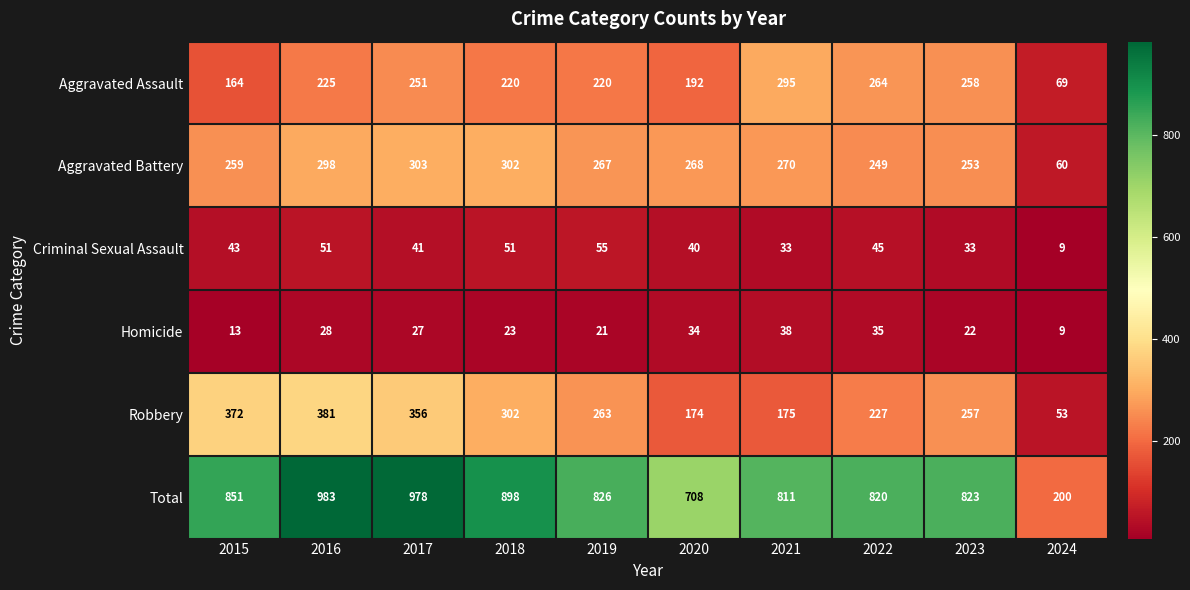

Where does the Homicide series first go above 27?

2016